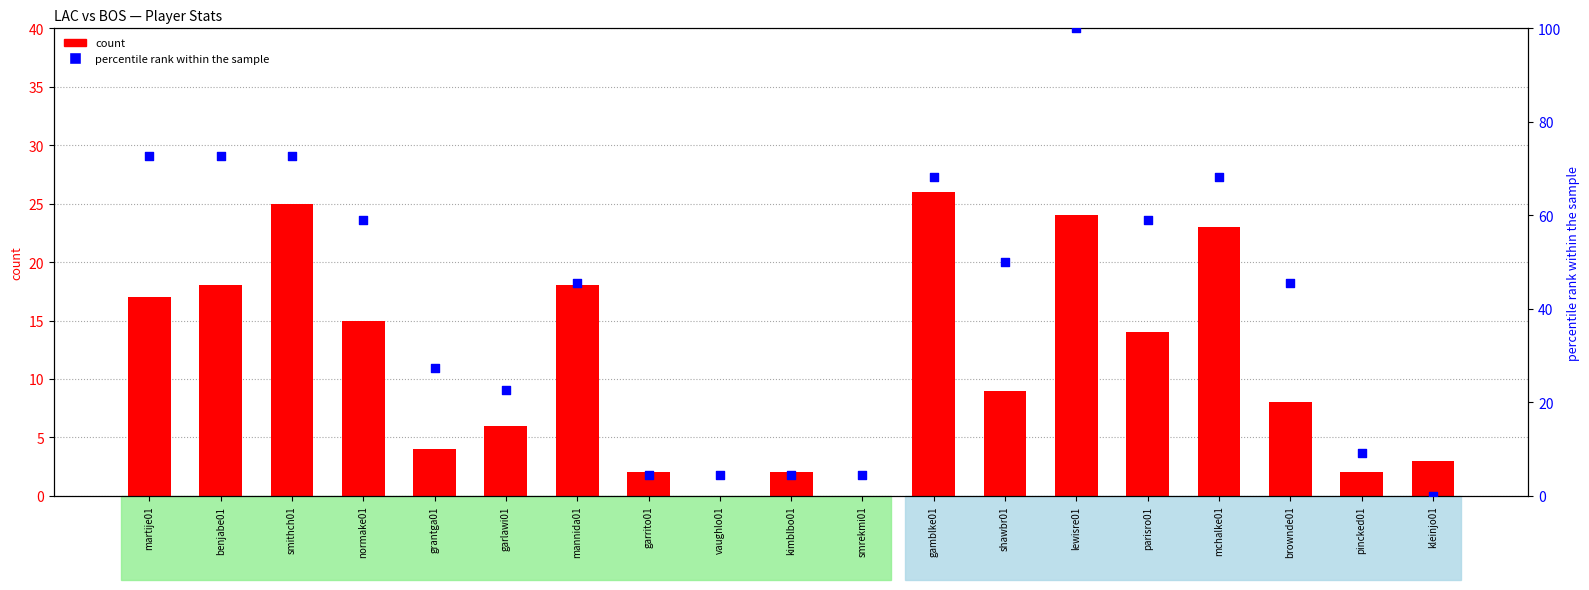

Which series reaches the minimum Y coordinate?

count